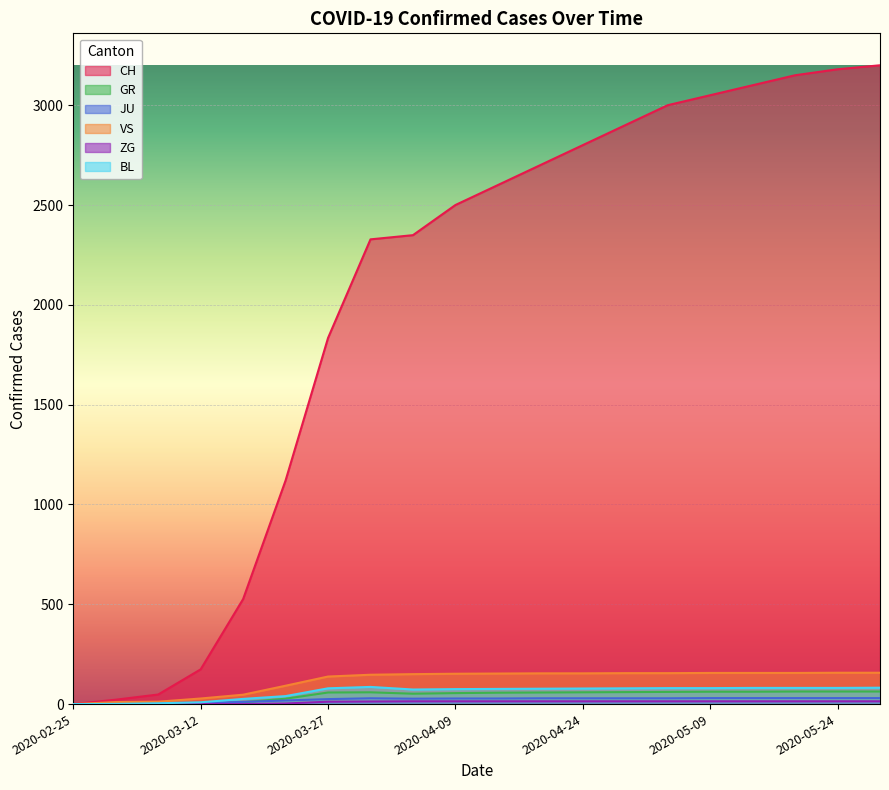

What is the value of the ZG point at the 8th from the left?

13